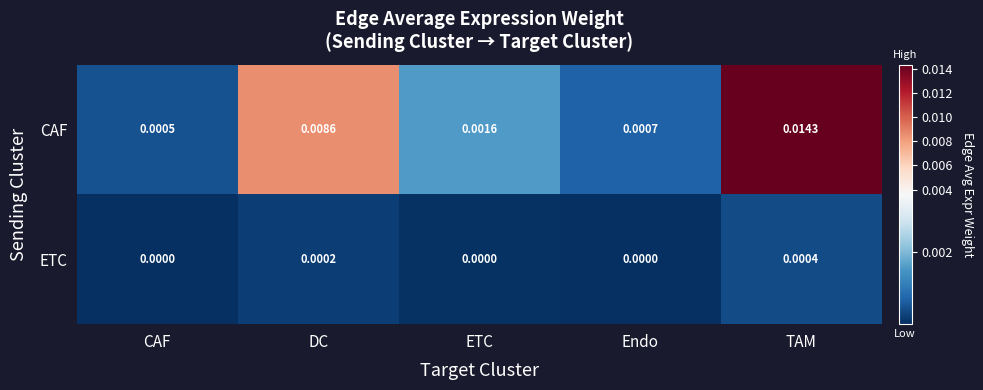

At which label is CAF closest to 0?

CAF